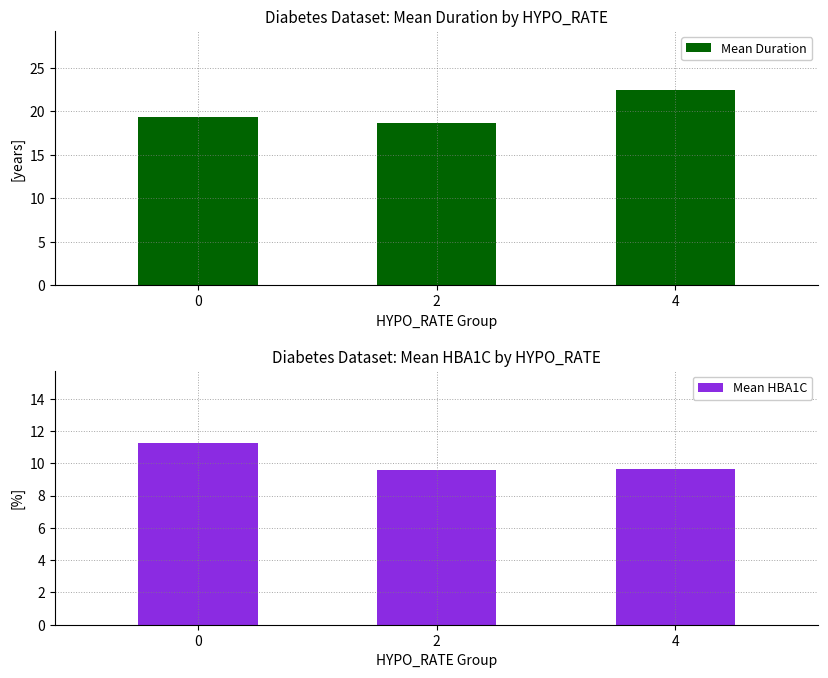

What are all the series names shown in the legend?

Mean Duration, Mean HBA1C